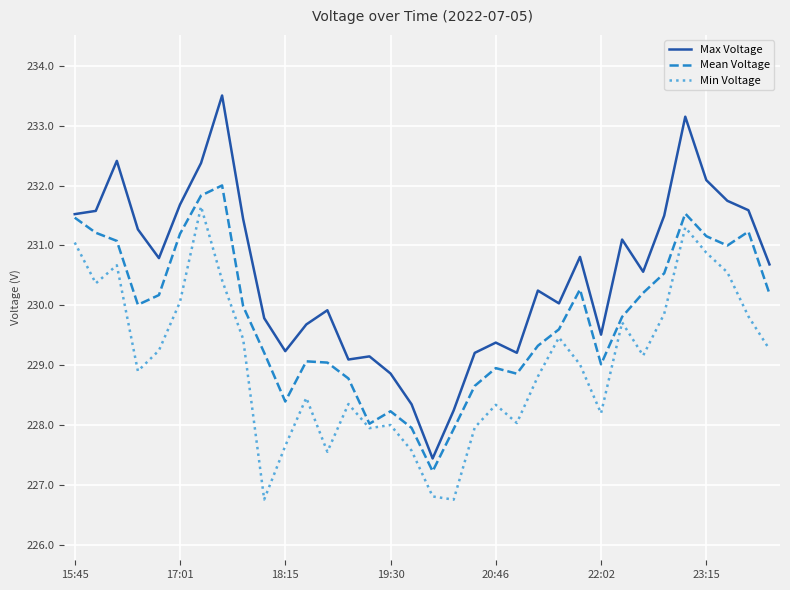

What is the maximum value shown in the chart?

233.5